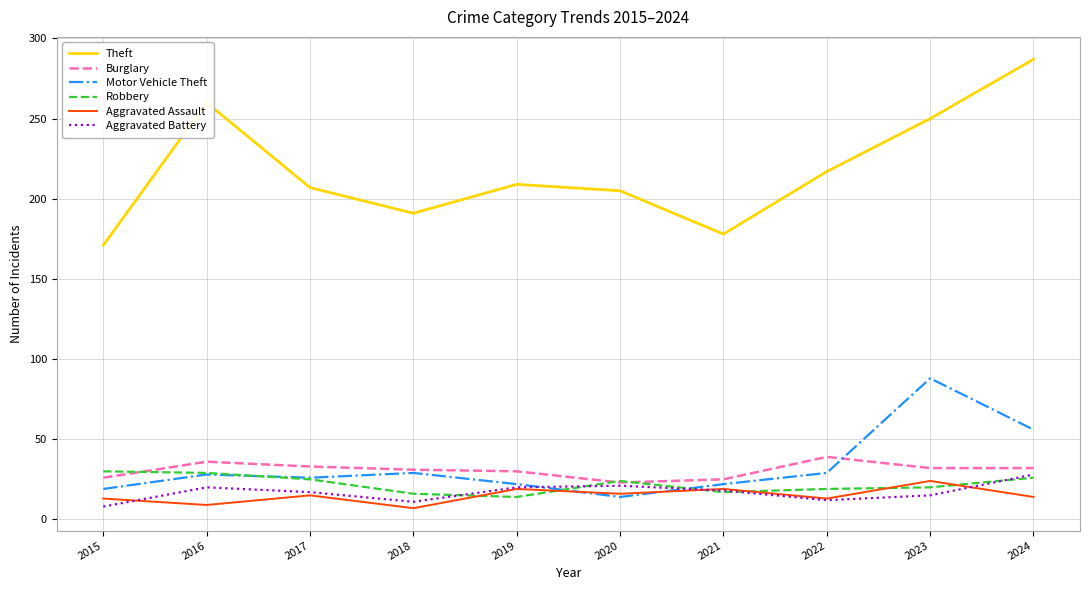

What is the approximate value of Motor Vehicle Theft at 2020?

14